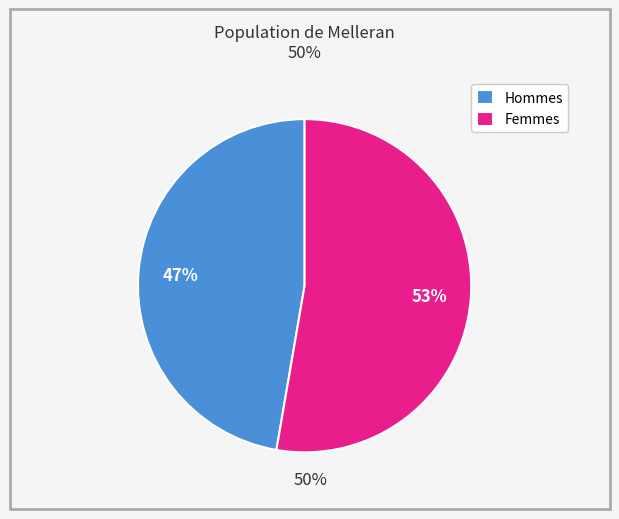

To the nearest percent, what is the average slice percentage?

50%